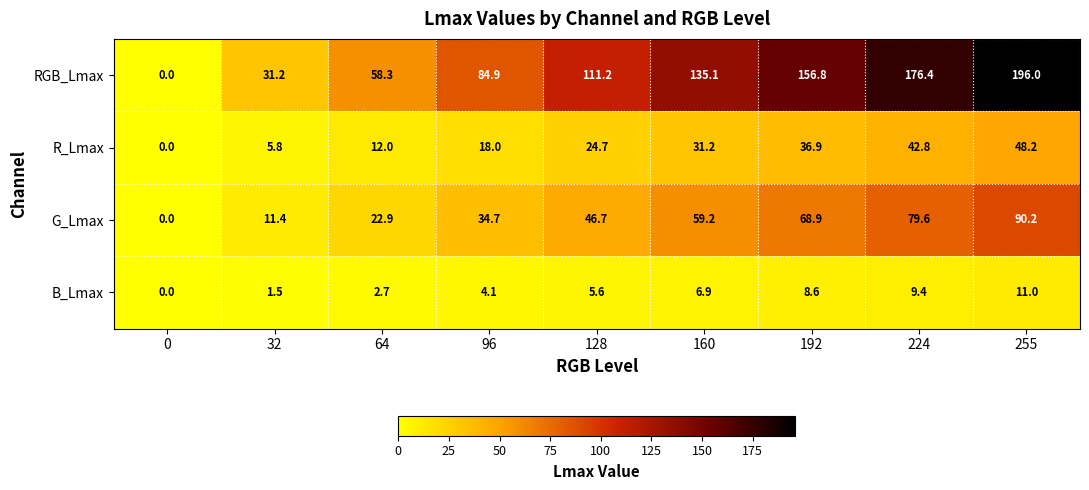

At which label does RGB_Lmax first exceed 111?

128